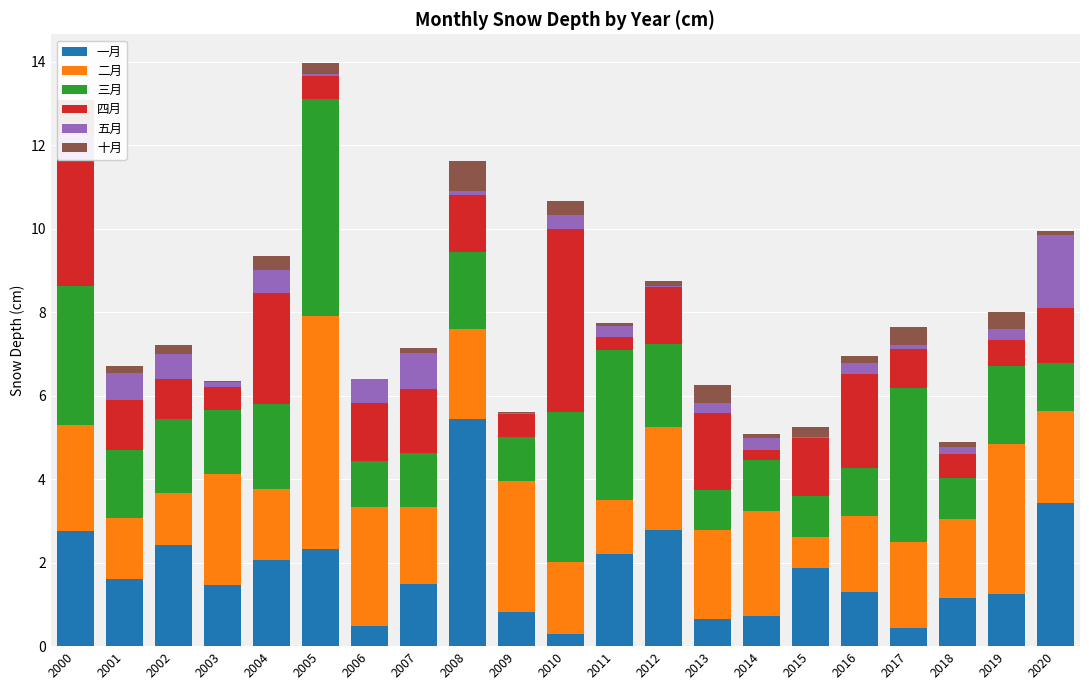

What is the highest value of the 四月 series?

4.4